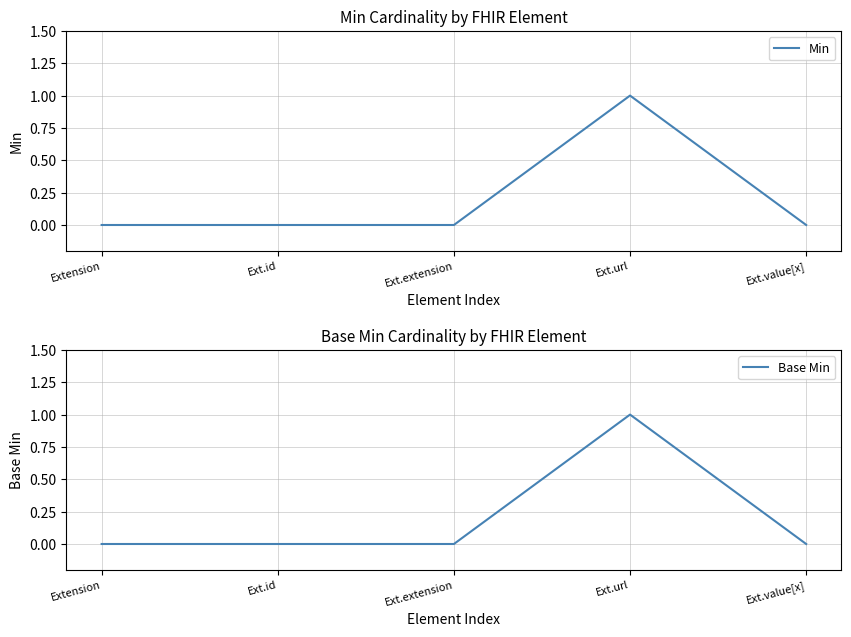

At which category is the sum across all series the highest?

Ext.url